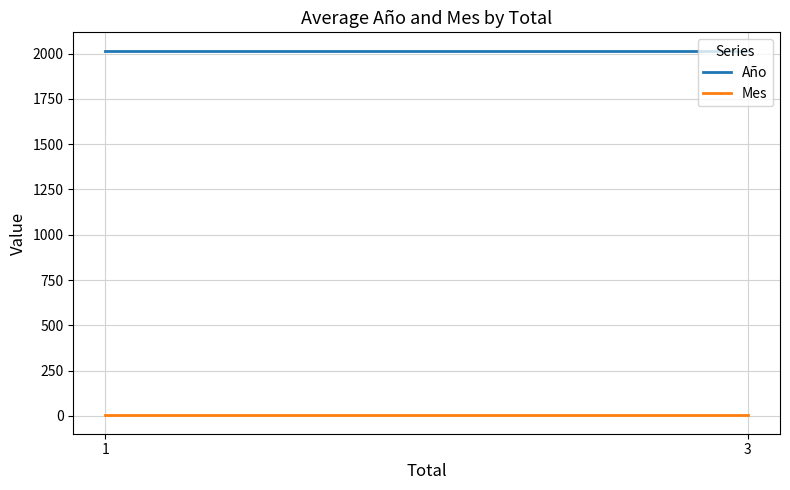

What is the greatest value displayed?

2017